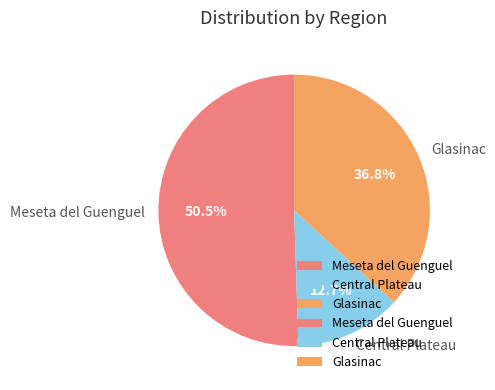

Between Meseta del Guenguel and Central Plateau, which is larger?

Meseta del Guenguel